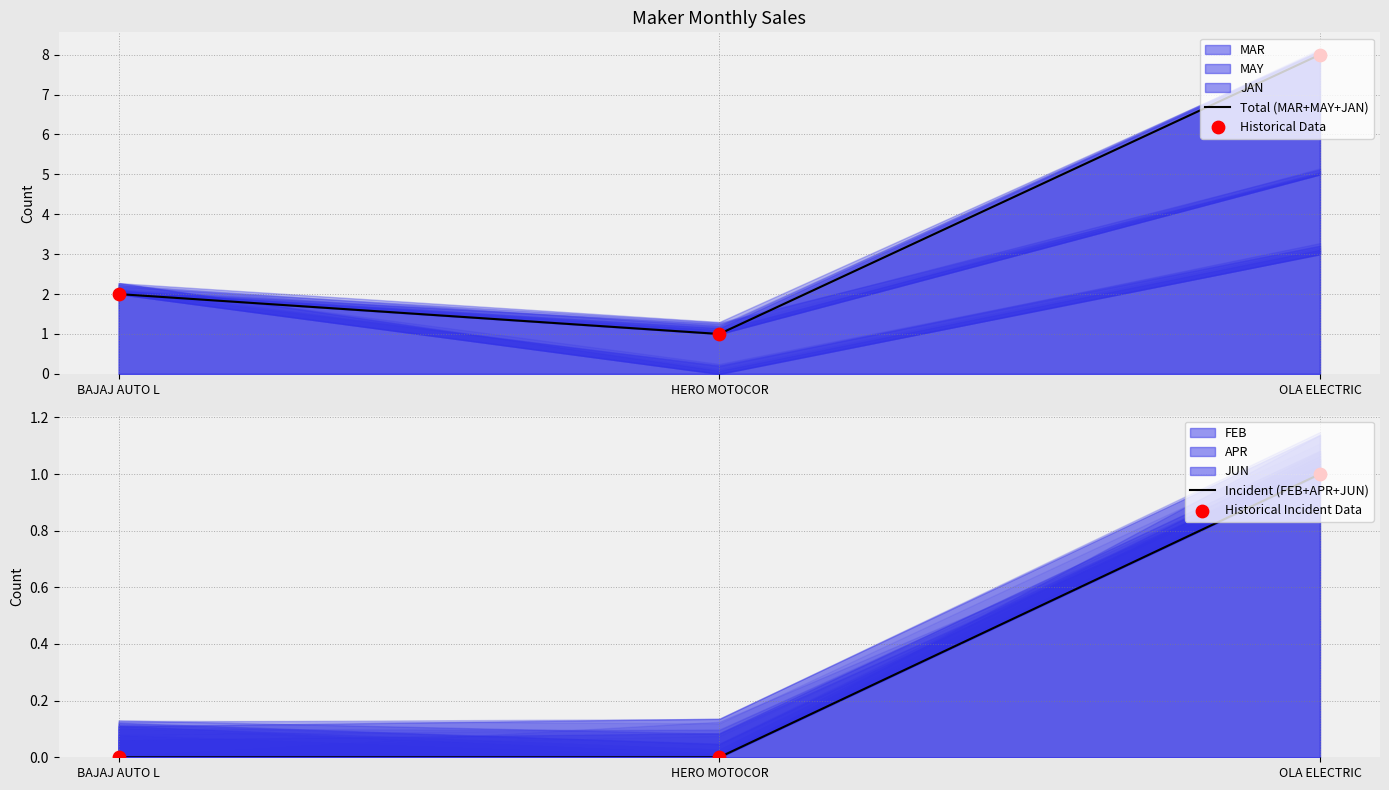

Which series has the largest Y range (max minus min)?

Total (MAR+MAY+JAN)